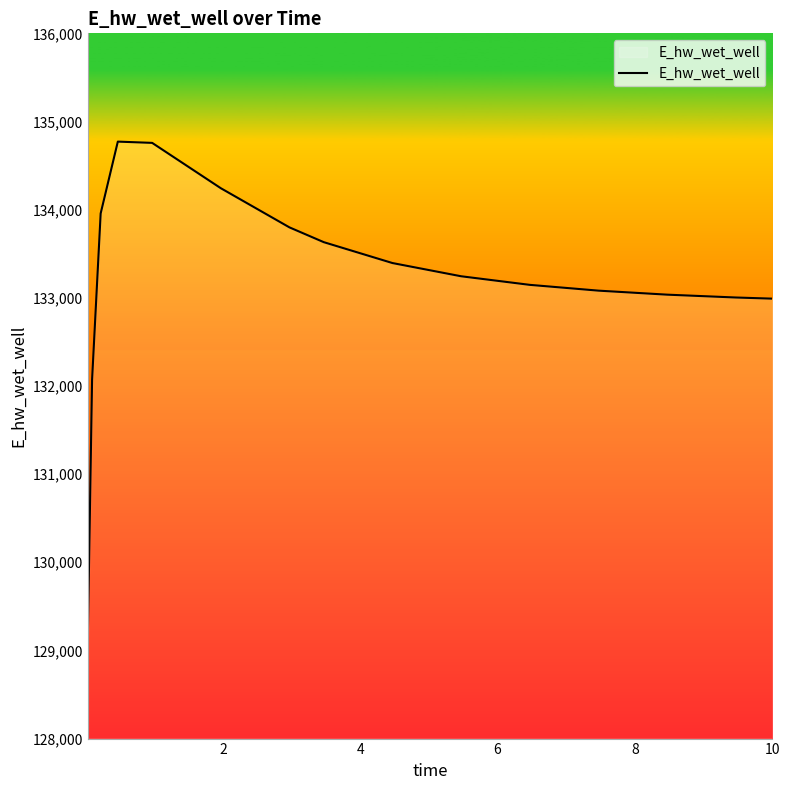

What is the greatest value displayed?

134771.7